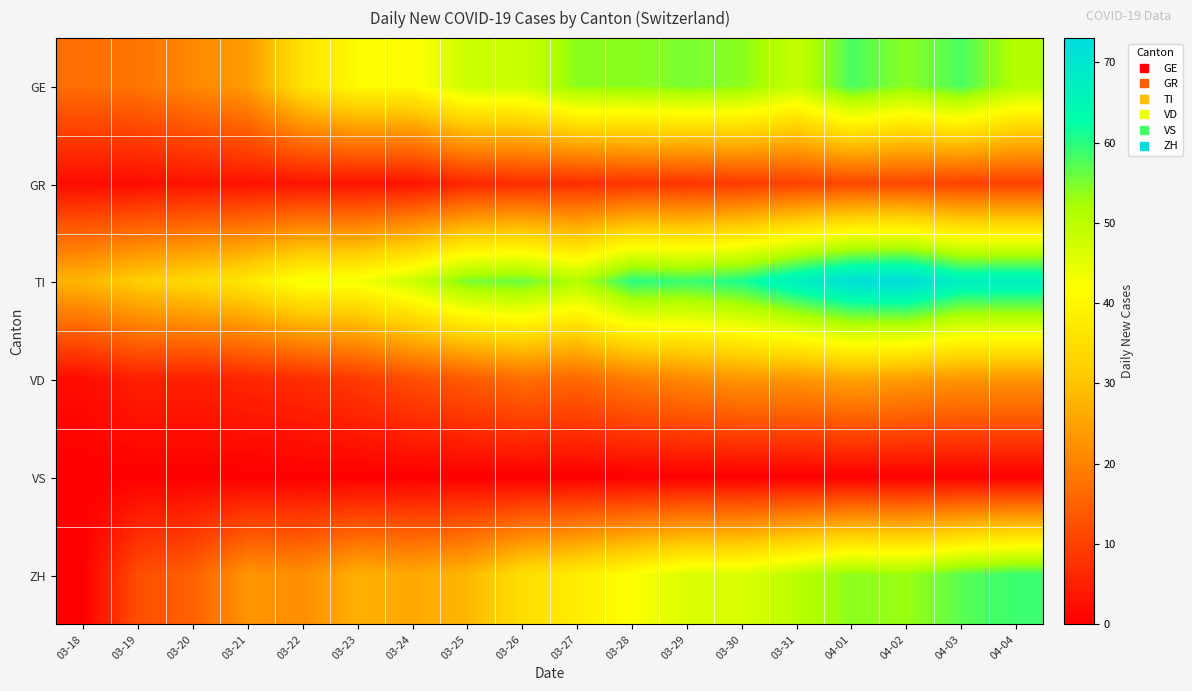

List the series in order of their peak value, highest first.

TI, ZH, GE, VD, GR, VS